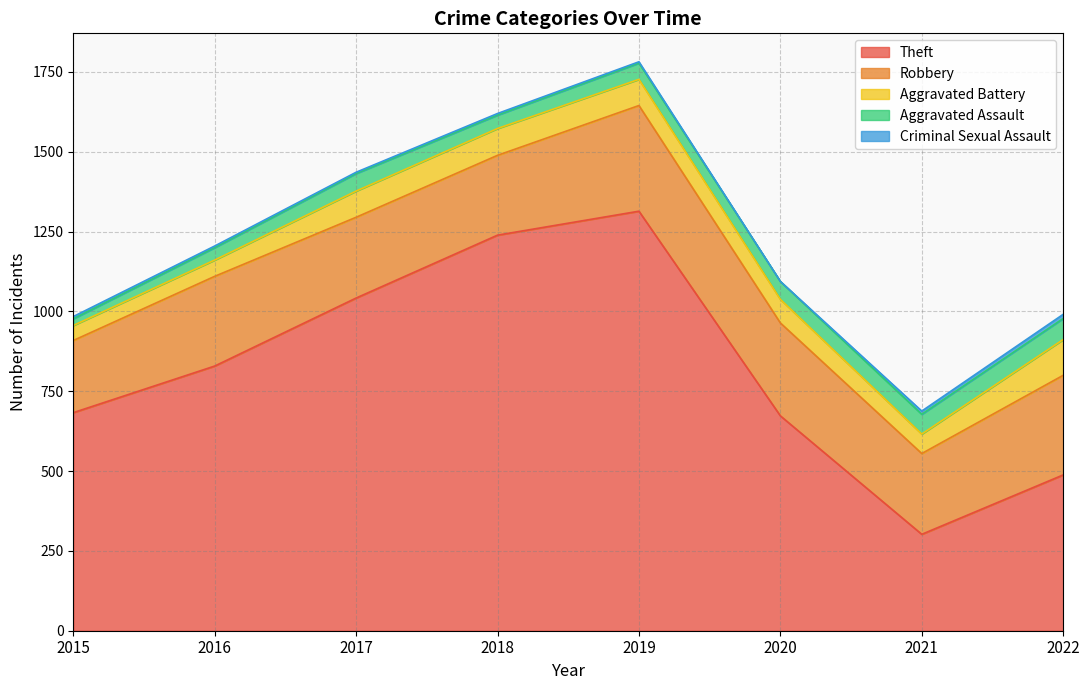

True or false: Theft and Aggravated Battery intersect in this chart.

False